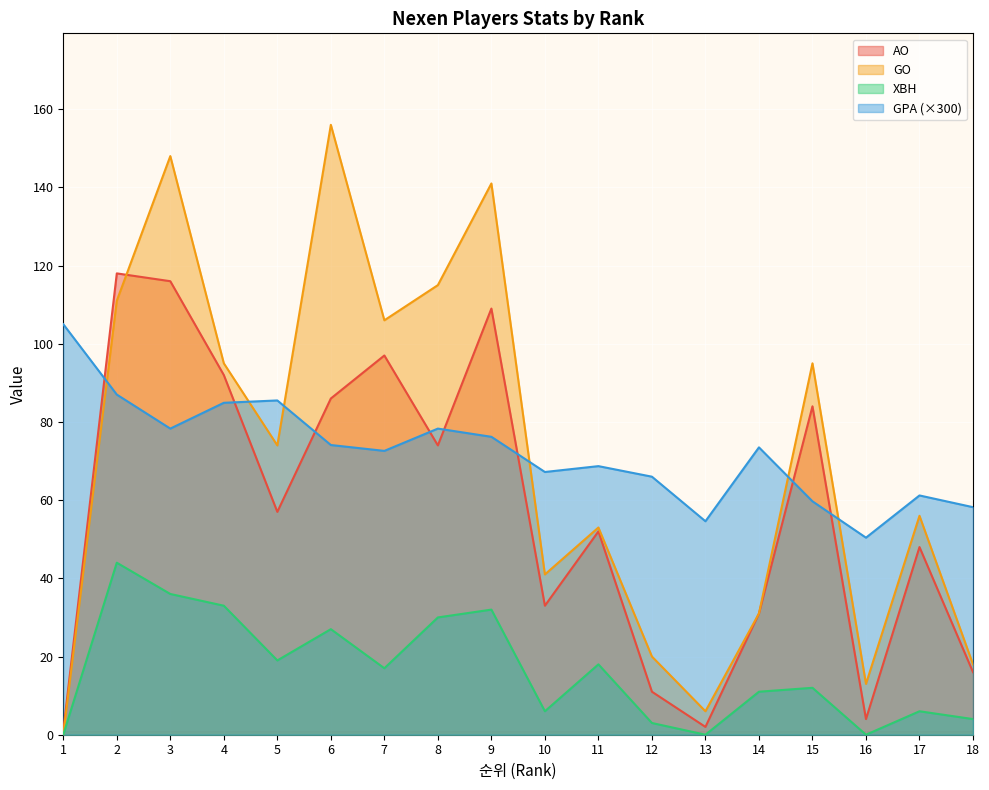

True or false: AO and XBH cross at least once.

False